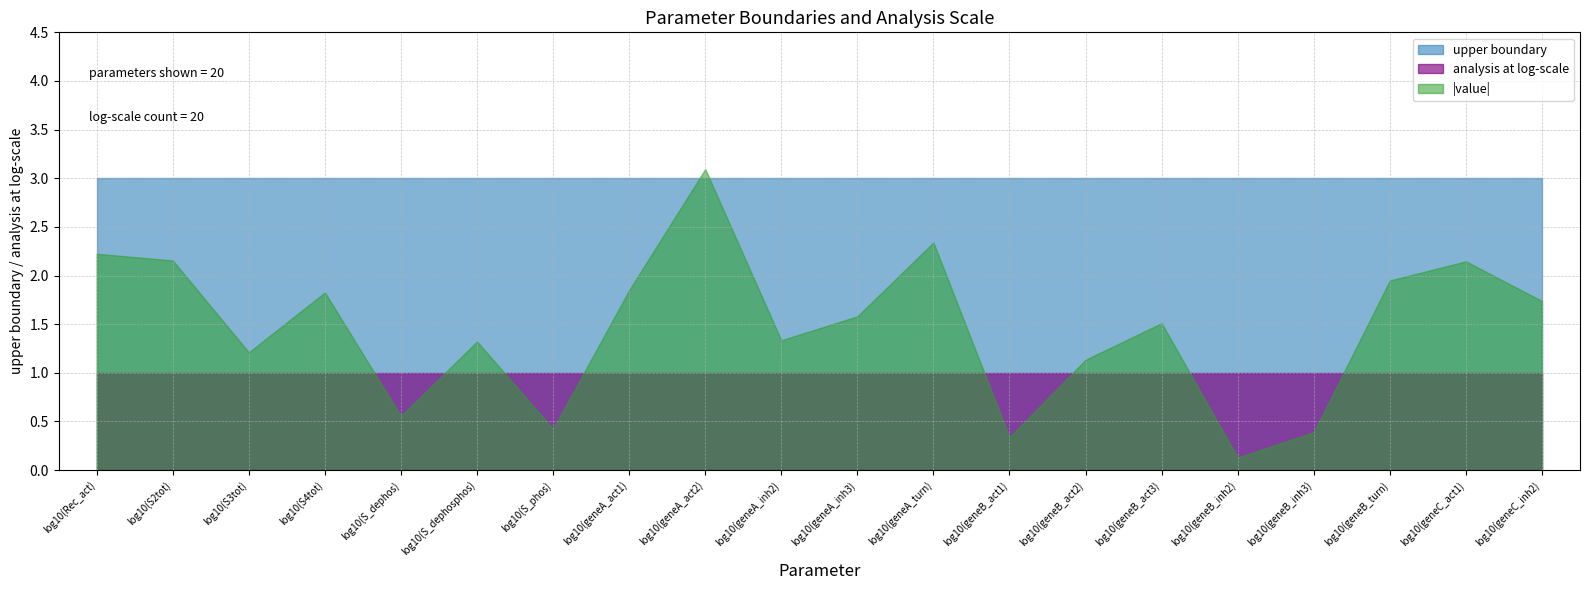

Which series has the largest range (max minus min)?

|value|